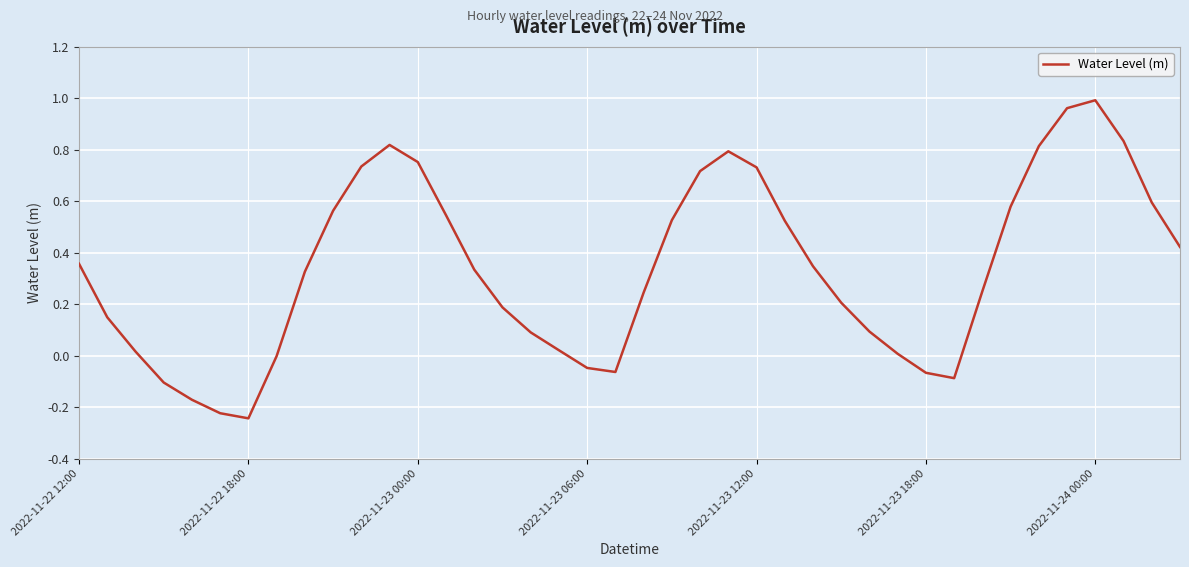

What is the difference between the maximum and minimum values?

1.2